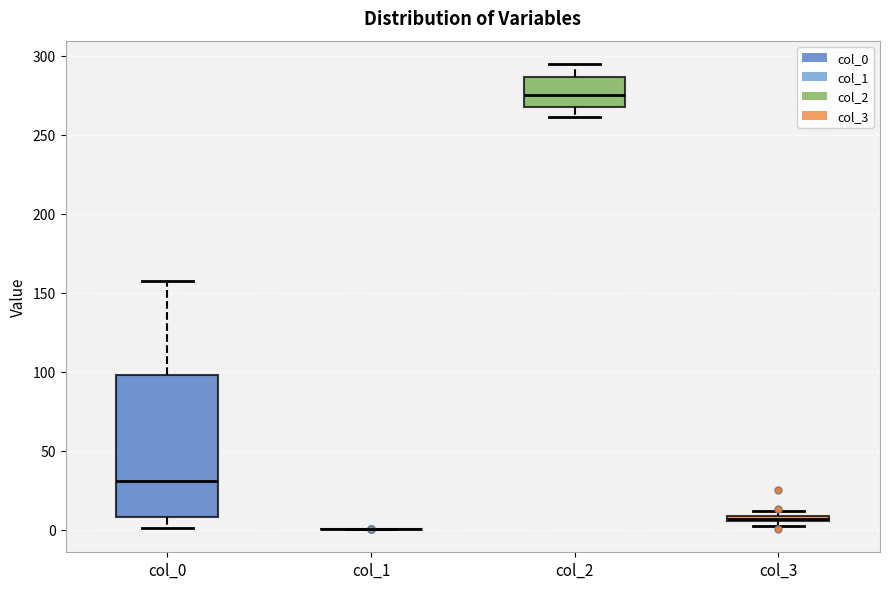

Which box is the tallest, from its lower edge to its upper edge?

col_0